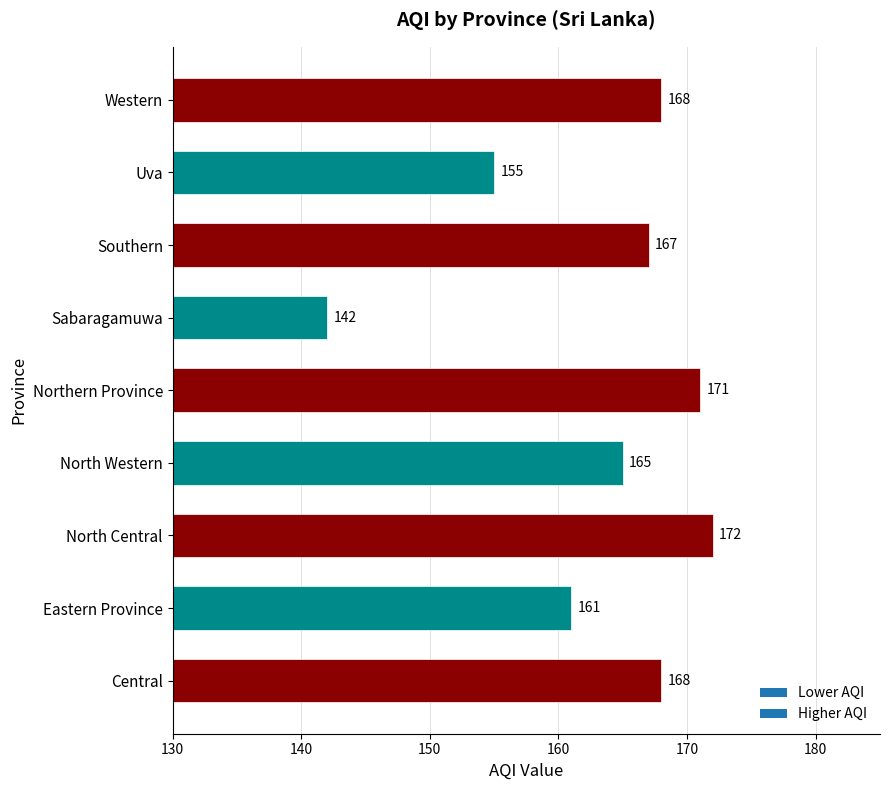

What value does the data have at Southern?

167